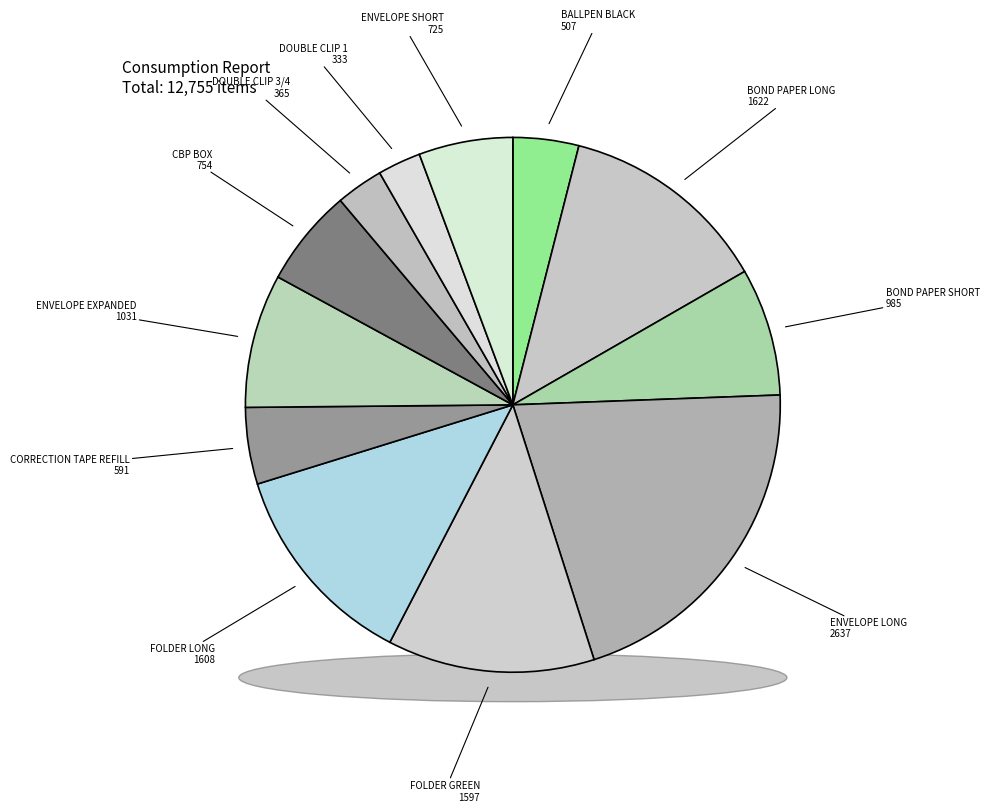

Which has a higher value, DOUBLE CLIP 3/4 or DOUBLE CLIP 1?

DOUBLE CLIP 3/4